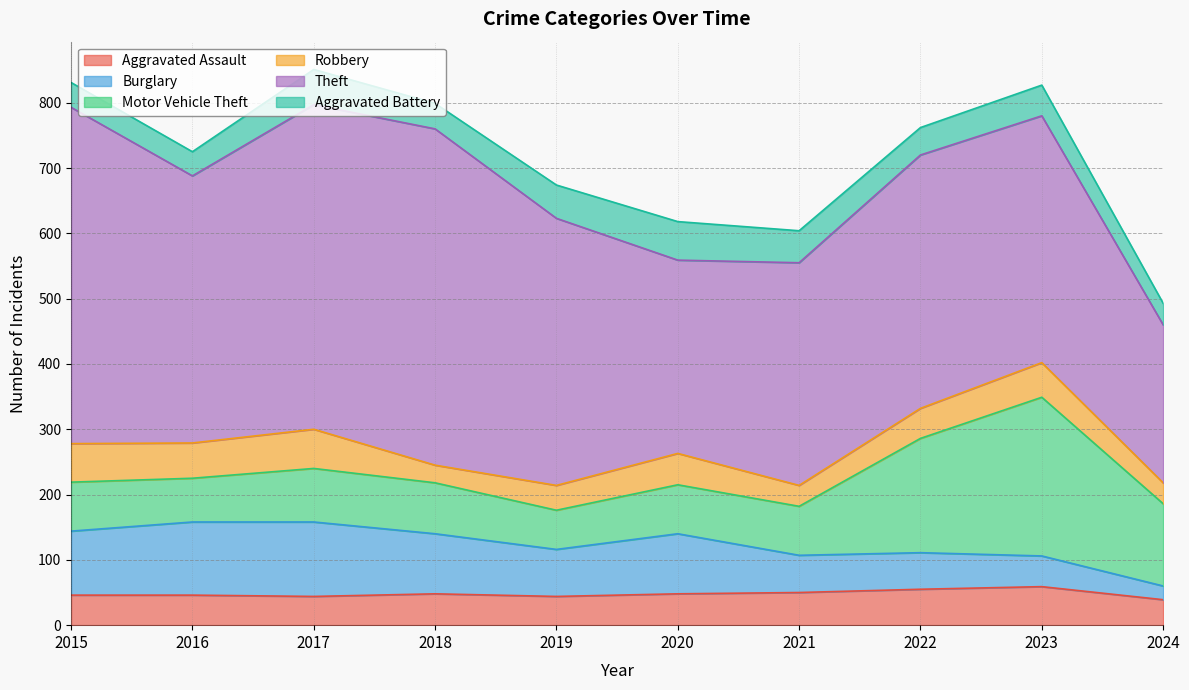

At which category is the sum across all series the highest?

2017